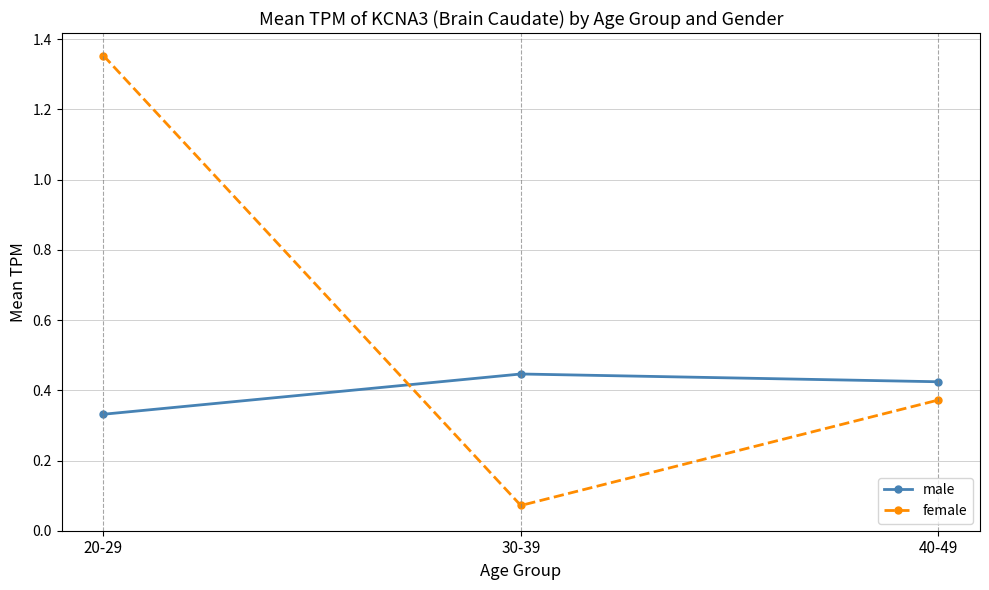

The female series shows 0.6 at 40-49. True or false?

False